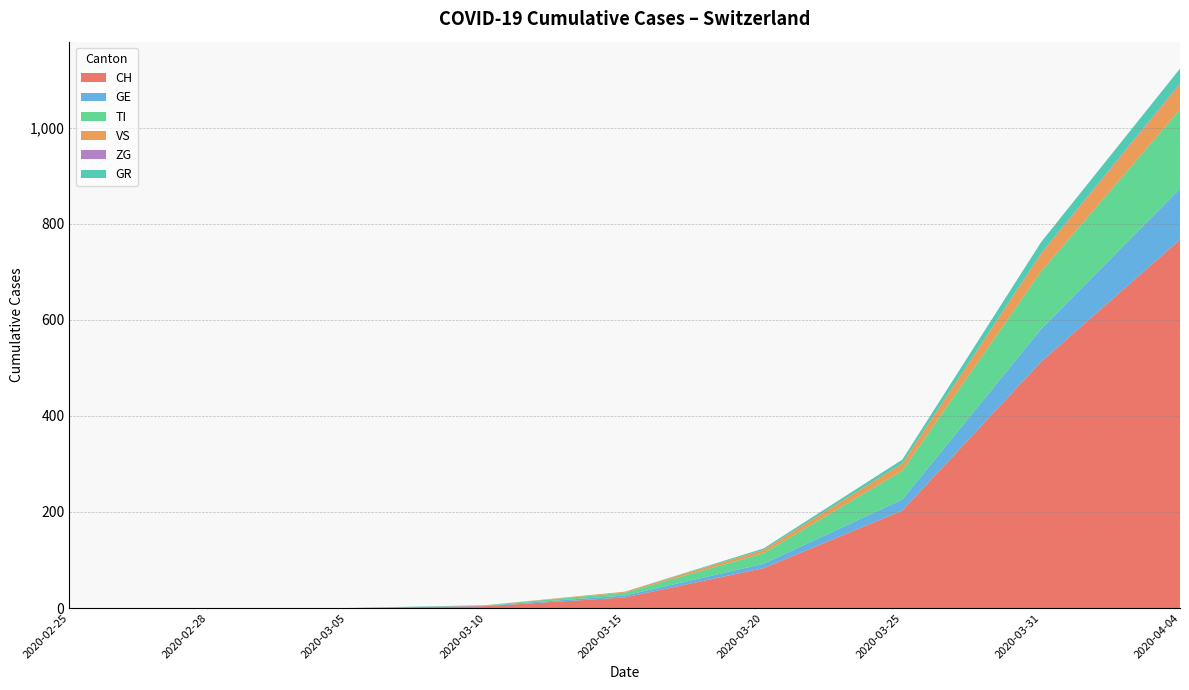

What is the highest value of the CH series?

767